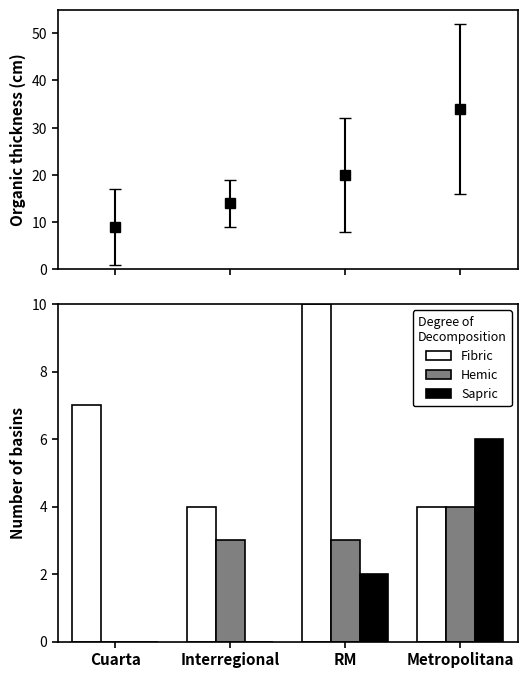

At which label does Sapric reach its peak?

Metropolitana